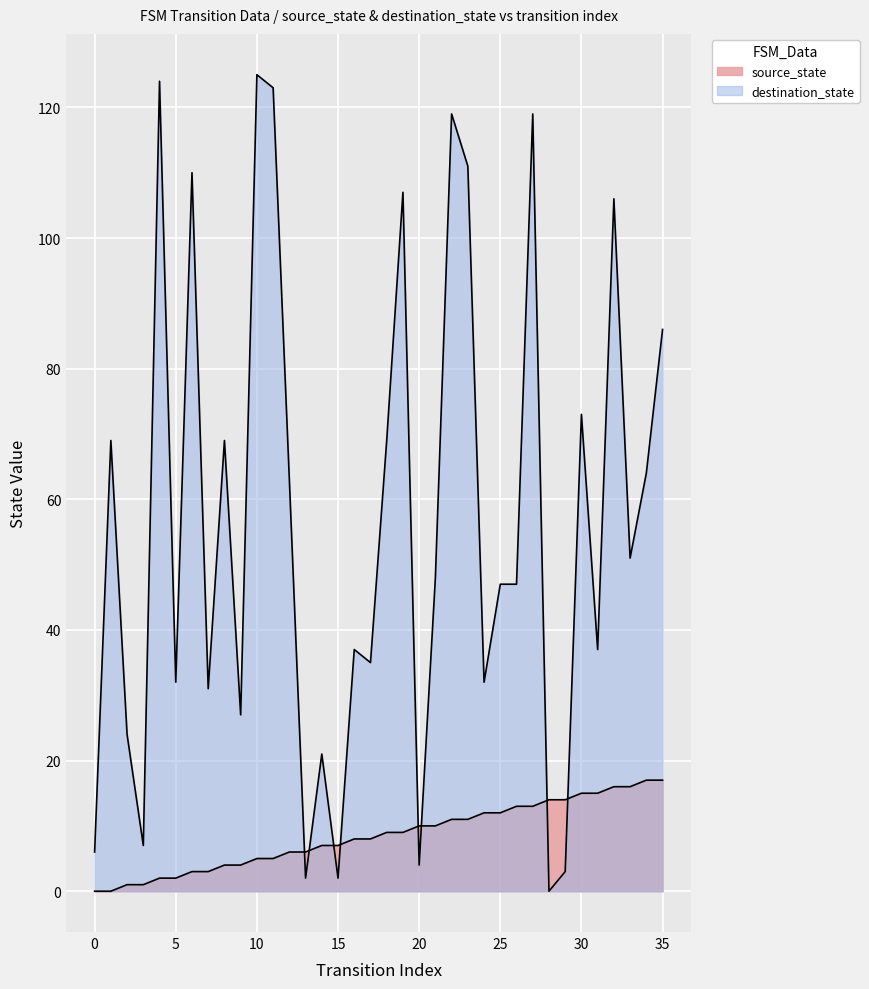

What are all the series names shown in the legend?

source_state, destination_state